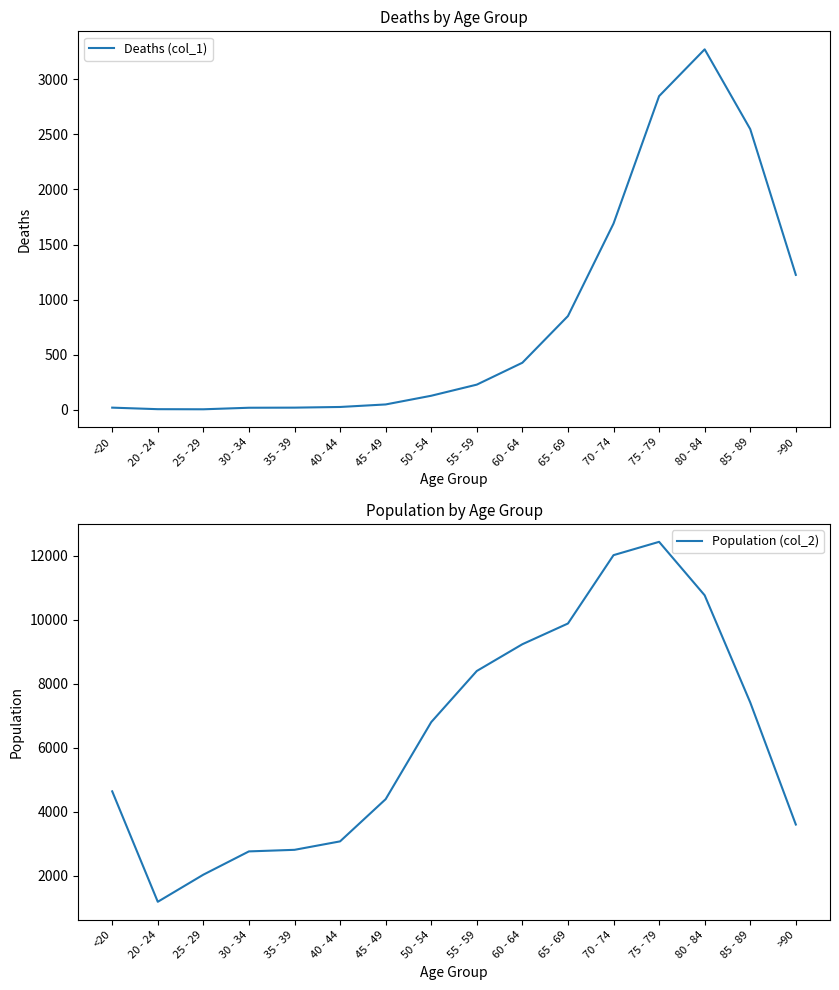

How many lines are shown in the chart?

2